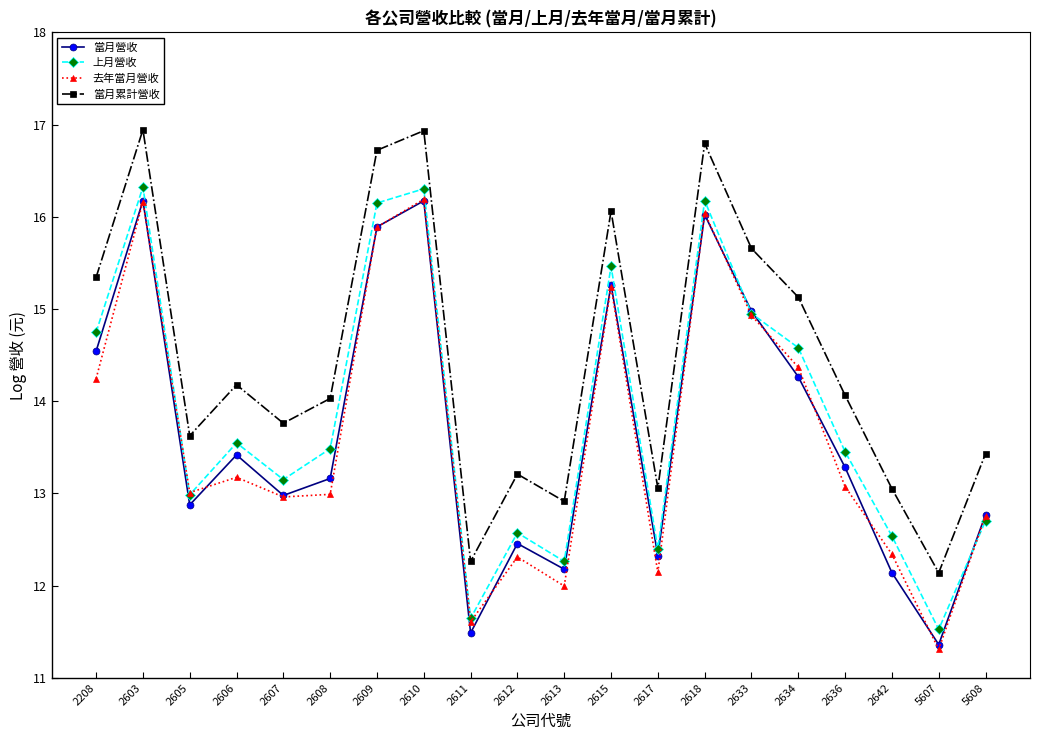

The 去年當月營收 series shows 26.6 at 2618. True or false?

False